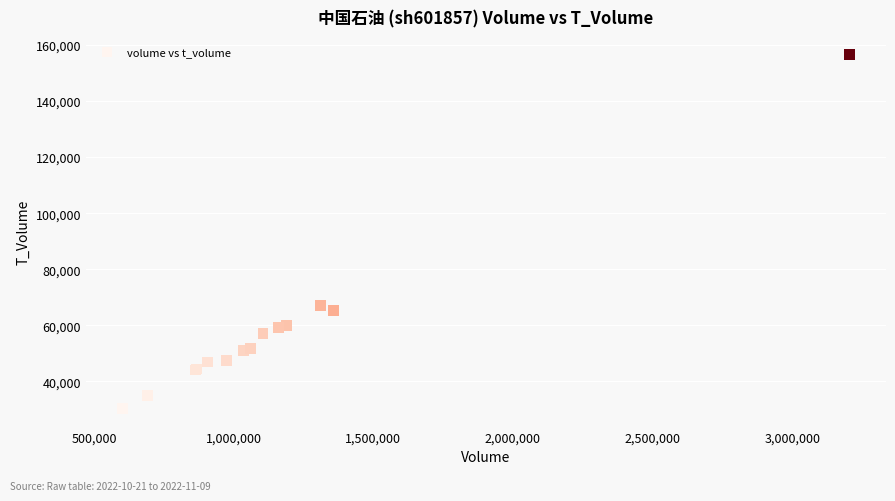

What Y value in the scatter plot is closest to 93368?

66939